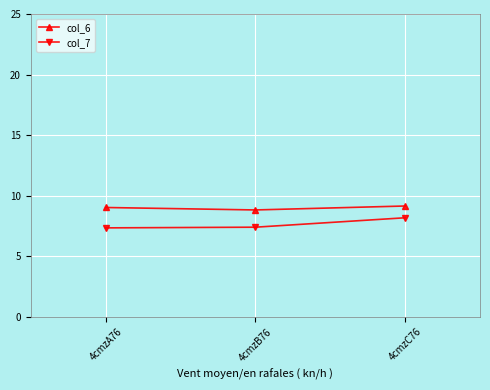

Which series has the largest range (max minus min)?

col_7